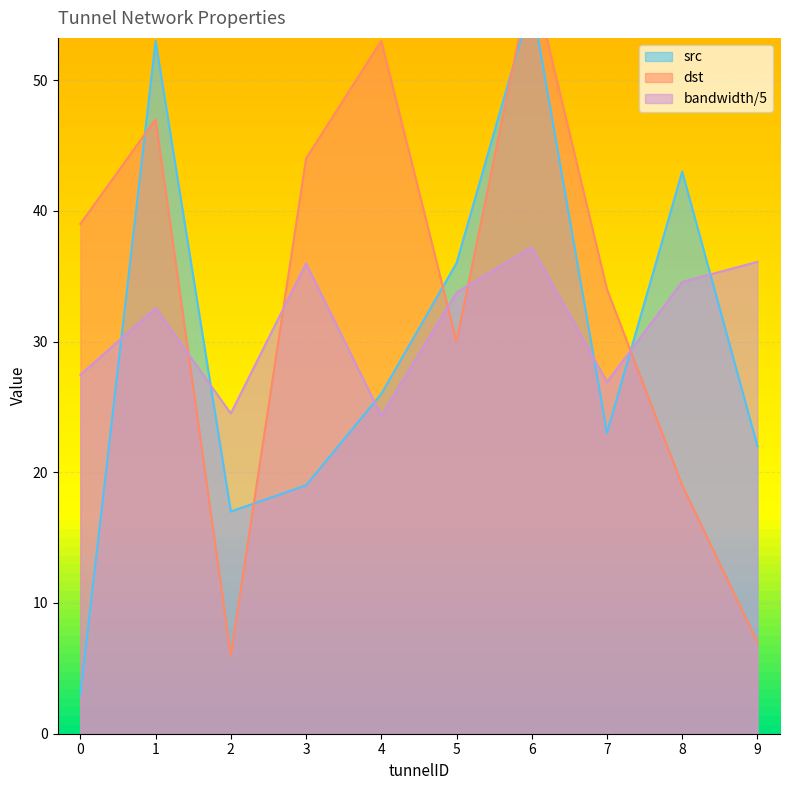

True or false: src has more than 1 points higher than both neighbors.

True